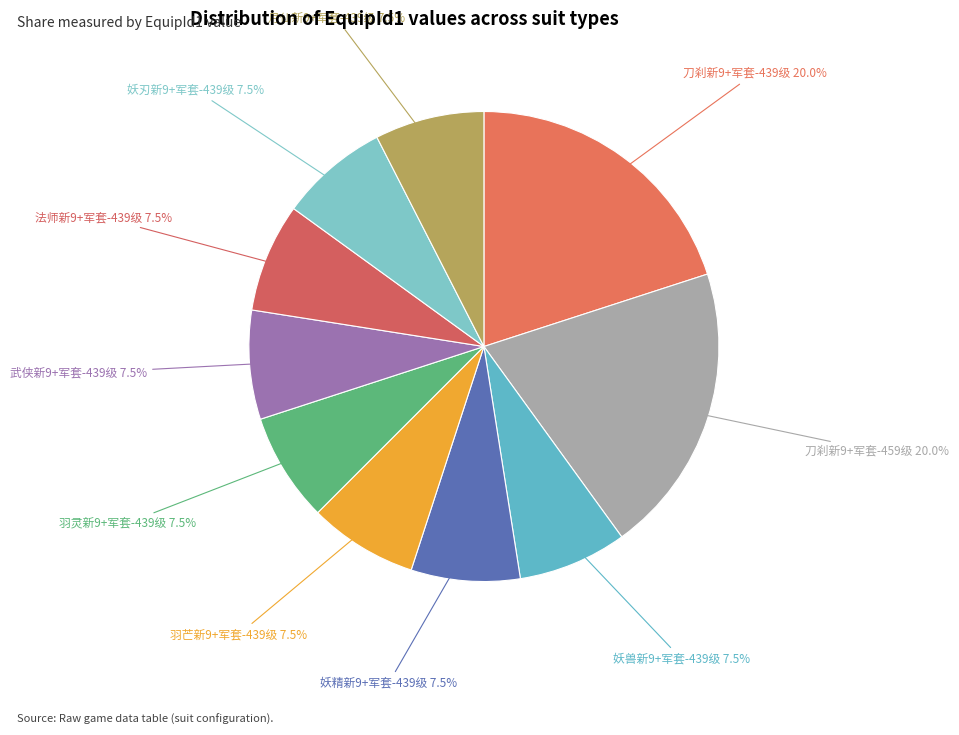

What is the smallest slice in the pie chart?

妖兽新9+军套-439级